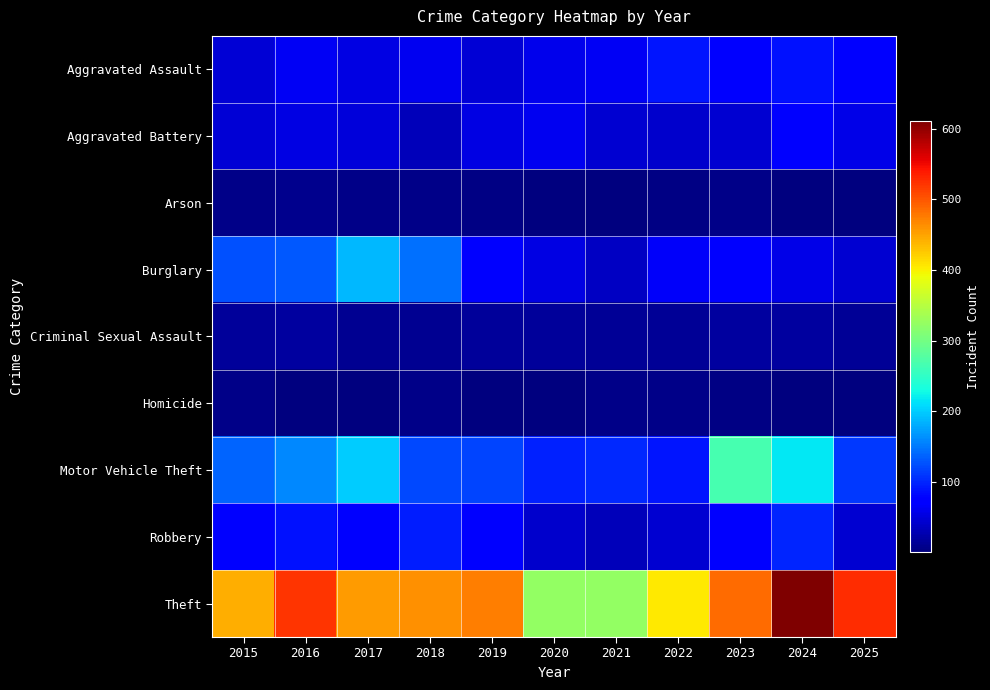

How many distinct data groups are displayed?

9